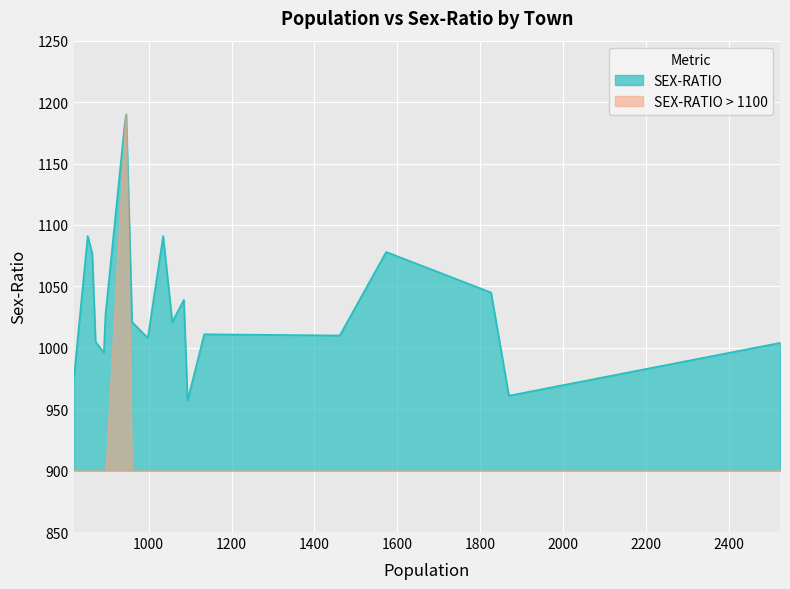

What is the average value?

1039